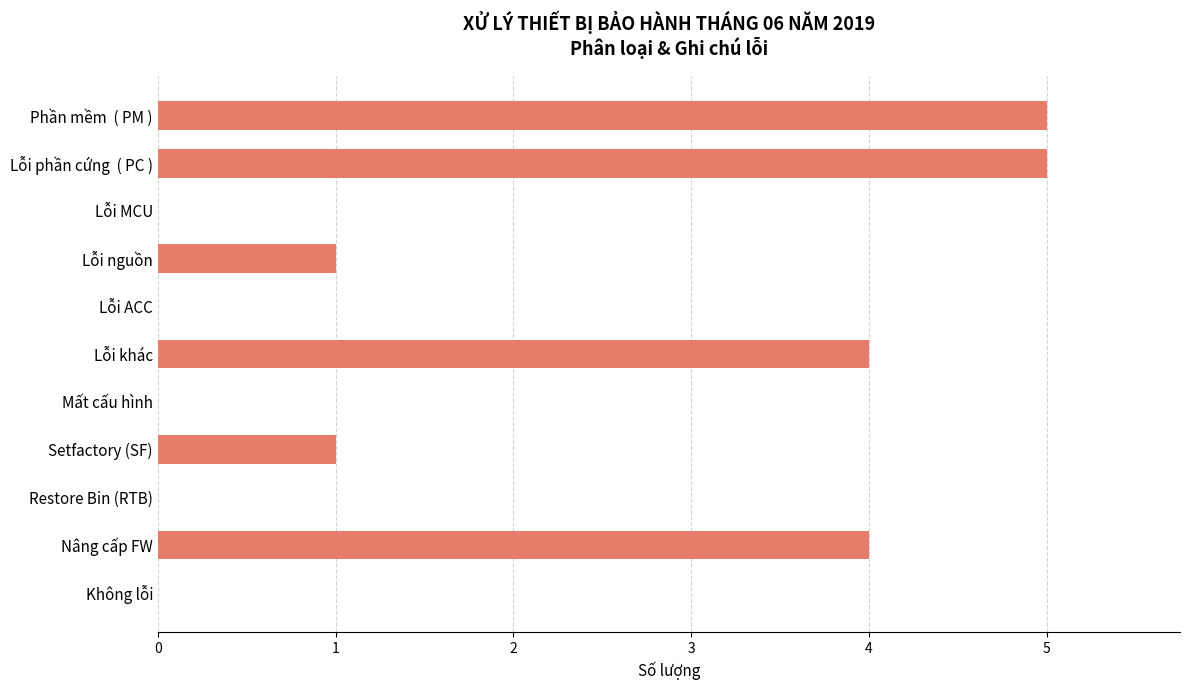

Between Lỗi nguồn and Nâng cấp FW, which is larger?

Nâng cấp FW